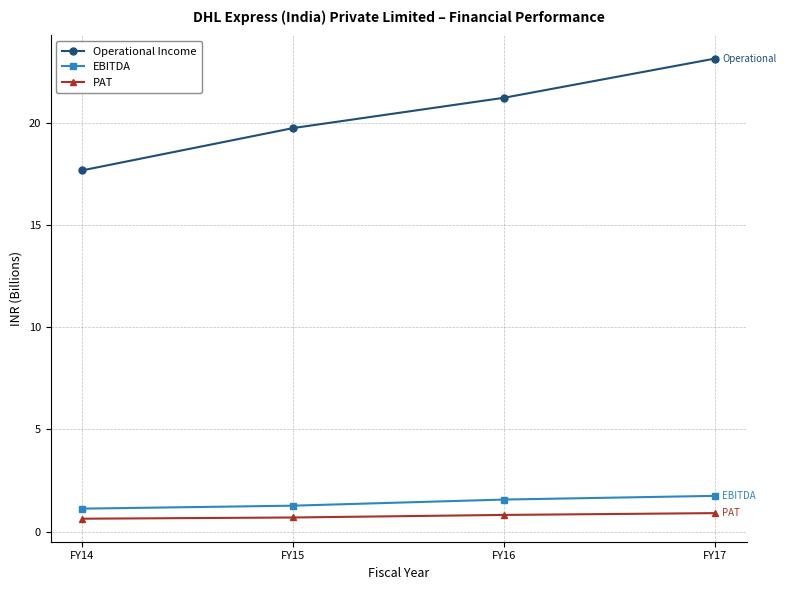

At how many categories does at least one series exceed 10?

4